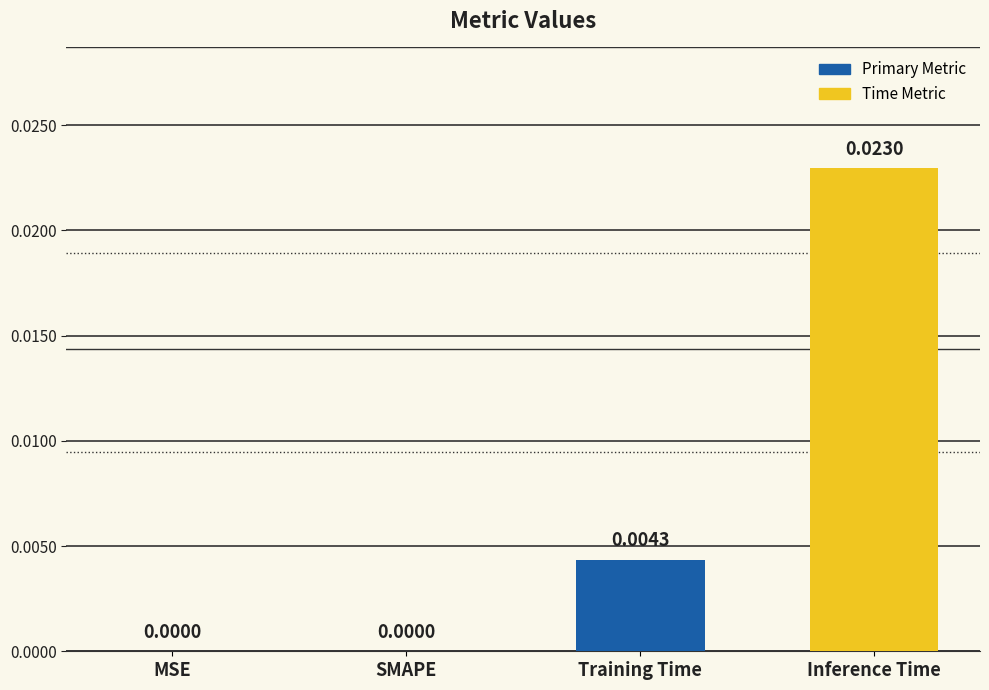

Between MSE and Inference Time, which is larger?

Inference Time